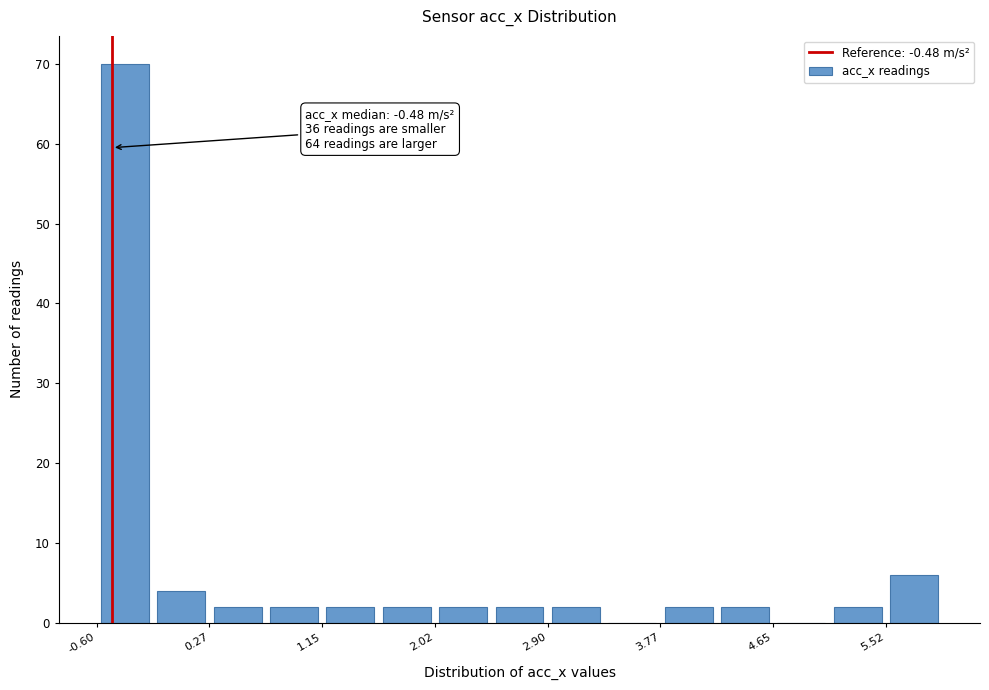

Over which range of the x-axis is the bar tallest?

-0.6 to -0.2